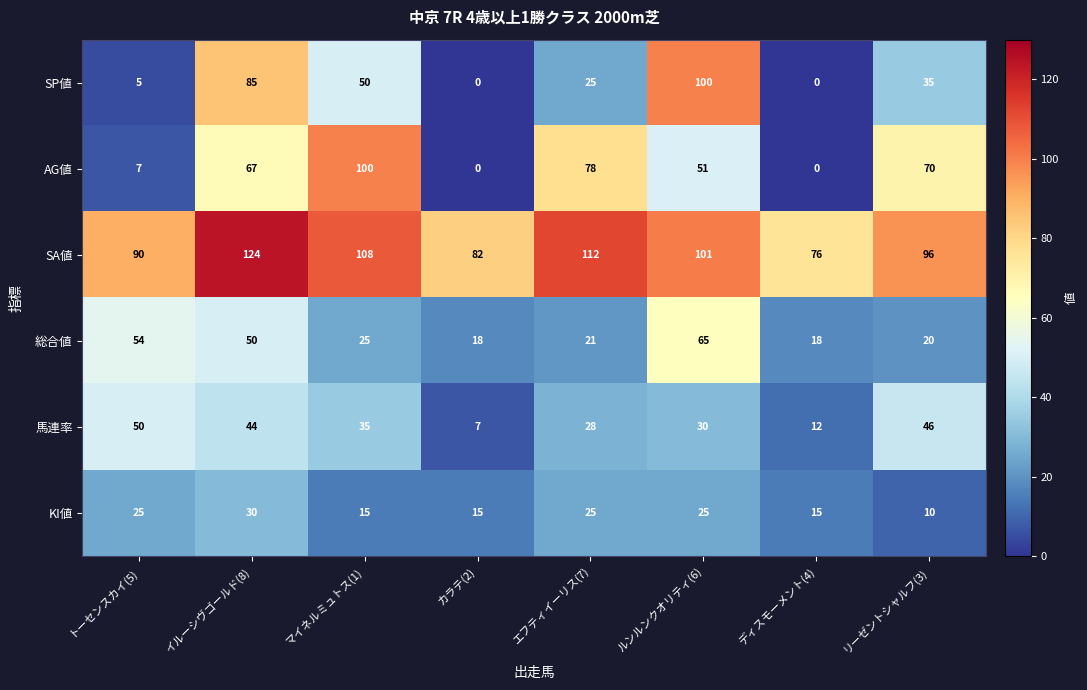

What is the maximum value for 総合値?

65